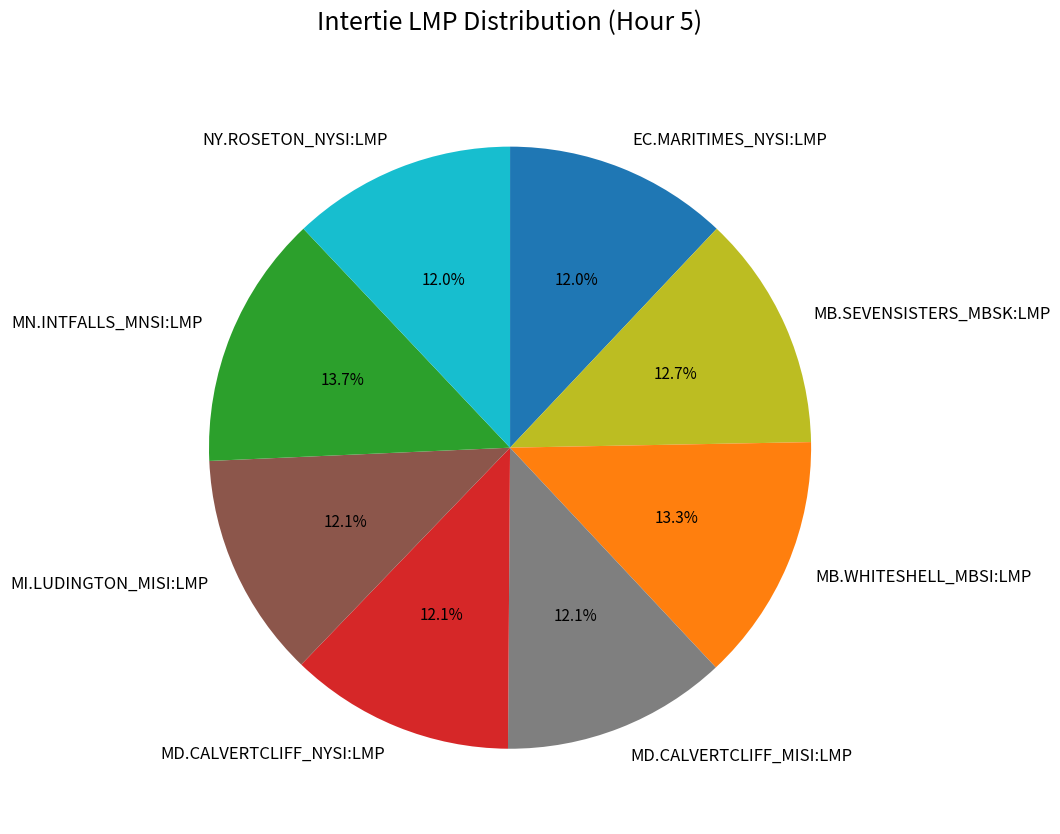

What percentage is NOT represented by MI.LUDINGTON_MISI:LMP?

87.9%